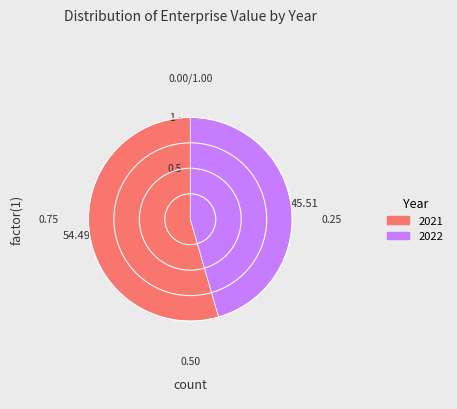

Rank the categories by value from highest to lowest.

2021, 2022